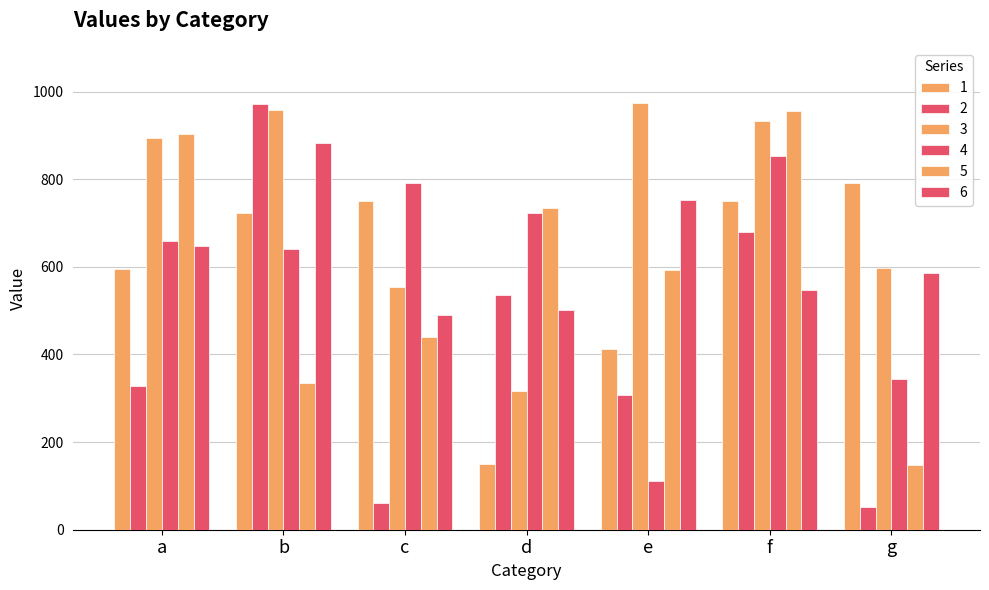

How many bars are there in each group?

6